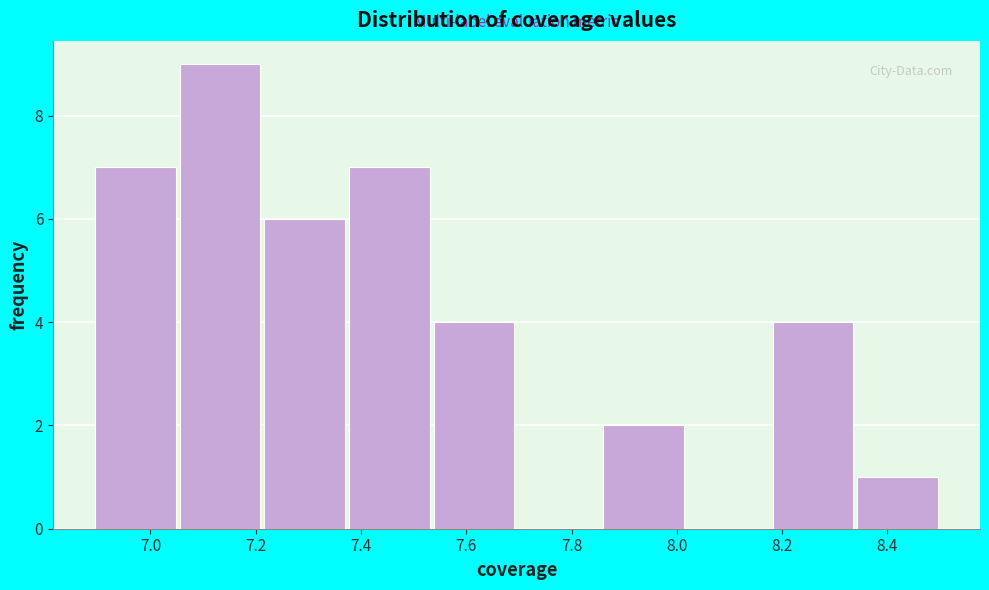

Reading left to right, list every bar in this chart as the range it spans on the x-axis followed by its height. Neither the bar edges nor the heights are printed on the chart, so give them approximately, as read against the axes.

6.90 to 7.06: 7
7.06 to 7.22: 9
7.22 to 7.38: 6
7.38 to 7.54: 7
7.54 to 7.70: 4
7.70 to 7.86: 0
7.86 to 8.02: 2
8.02 to 8.18: 0
8.18 to 8.34: 4
8.34 to 8.50: 1